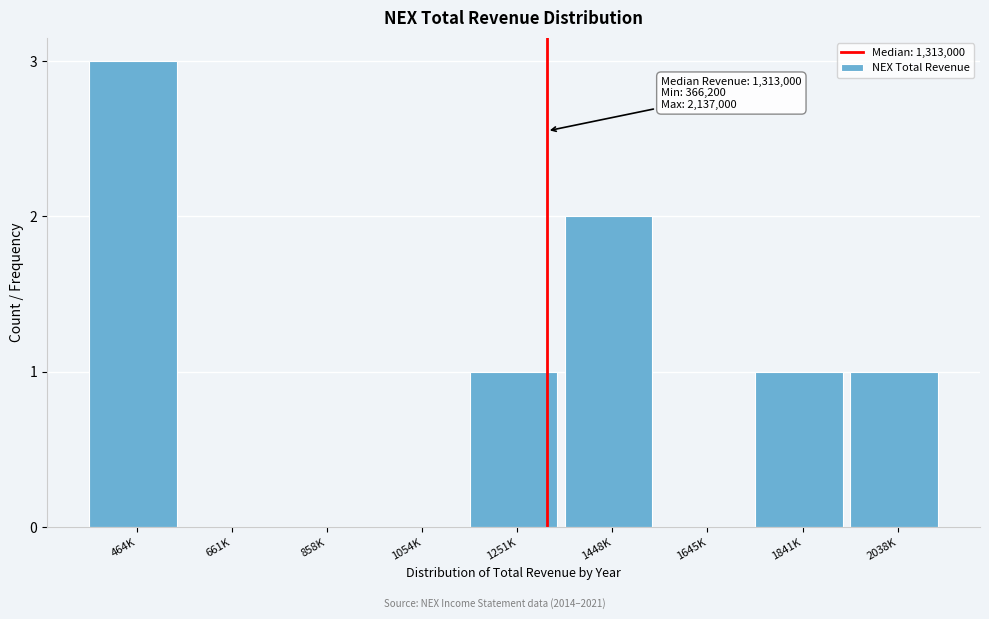

Reading left to right, what are all the values shown in this chart?

464K=3	661K=0	858K=0	1054K=0	1251K=1	1448K=2	1645K=0	1841K=1	2038K=1